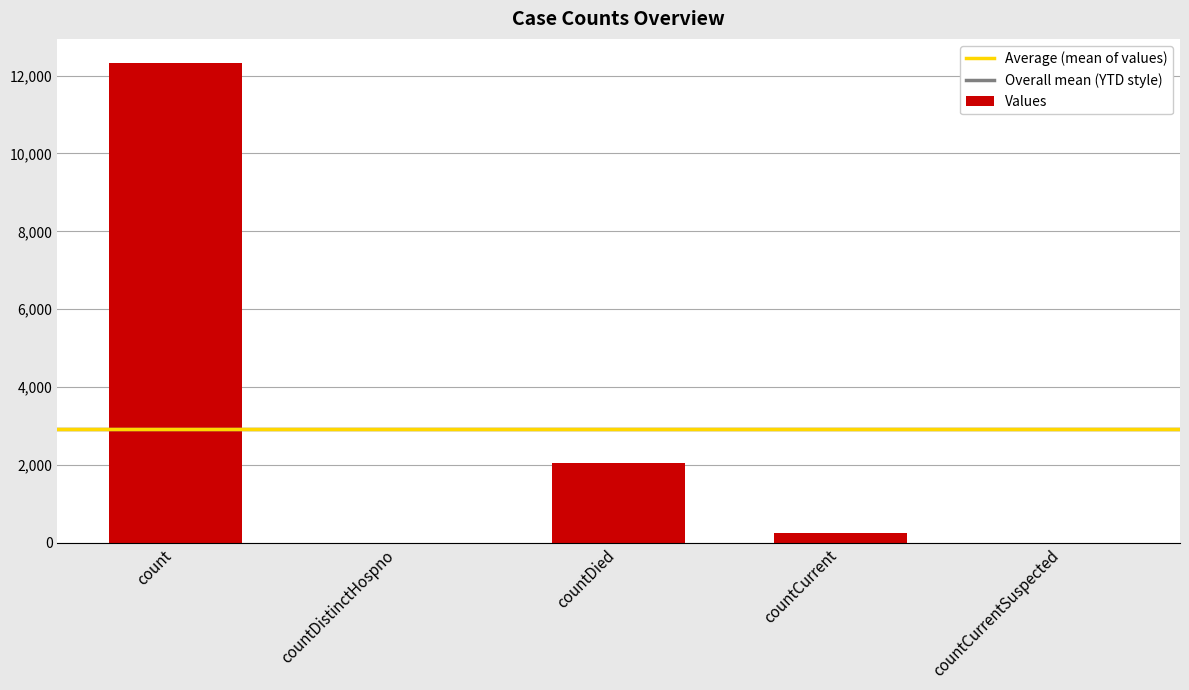

Between countCurrent and countDied, which is larger?

countDied